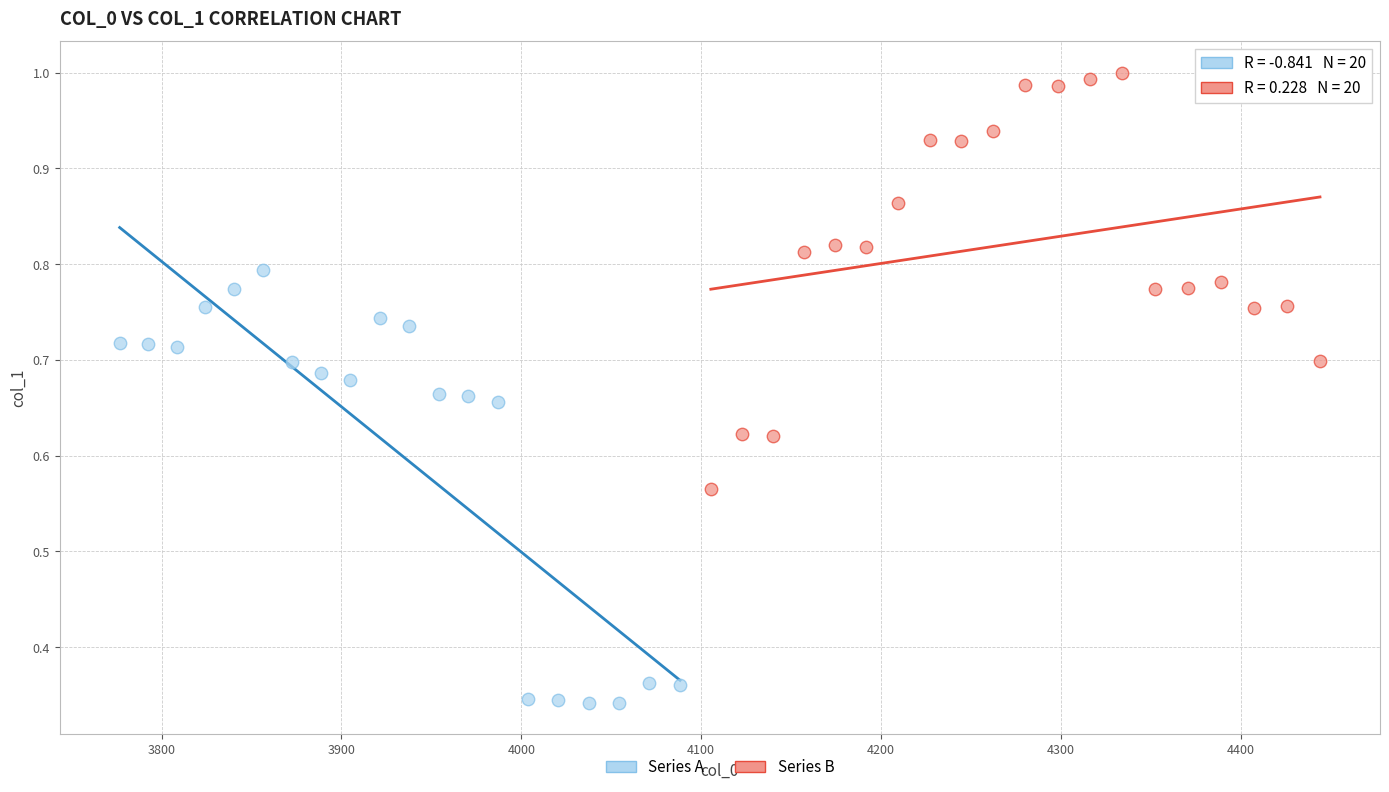

Which series contains the highest Y value?

Series B